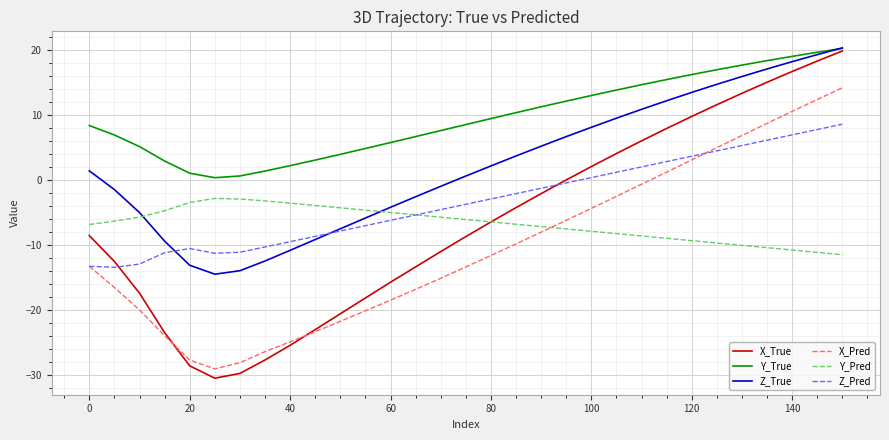

Which series has the largest total across all categories?

Y_True